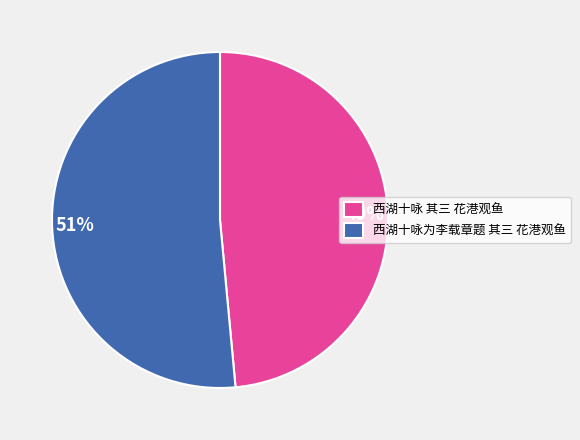

Which slice is the smallest?

西湖十咏 其三 花港观鱼